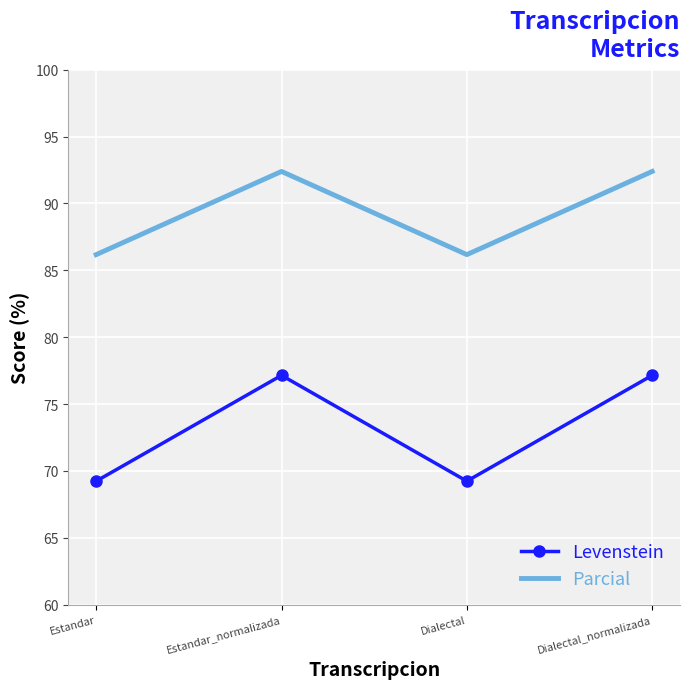

What is the sum of the Parcial values at Estandar_normalizada and Dialectal_normalizada?

184.8